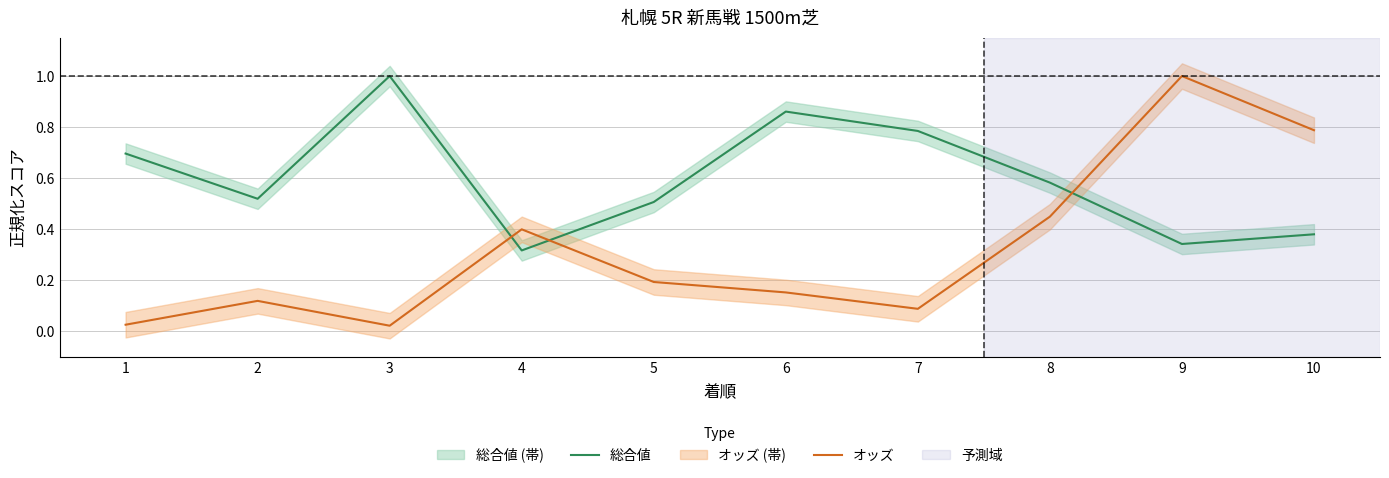

Between which two adjacent categories do 総合値 and オッズ first intersect?

3 and 4